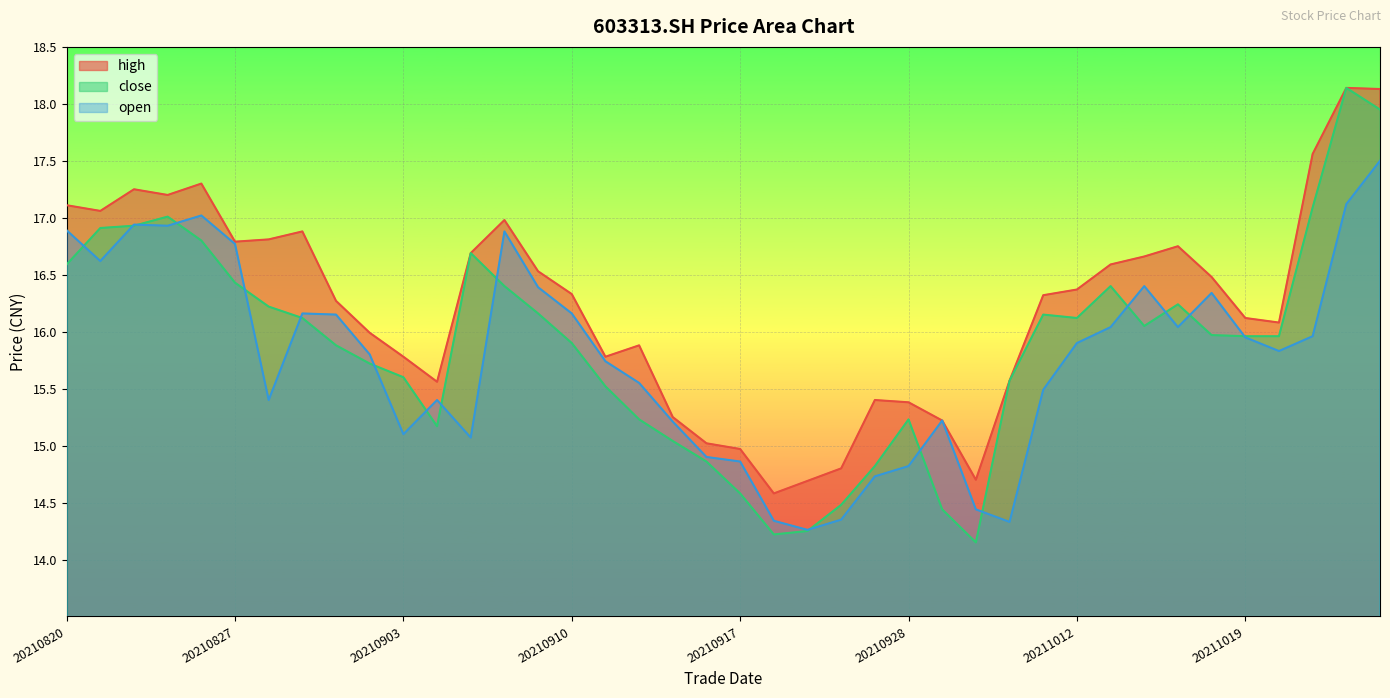

Is it true that open equals 30.3 at 20210824?

False